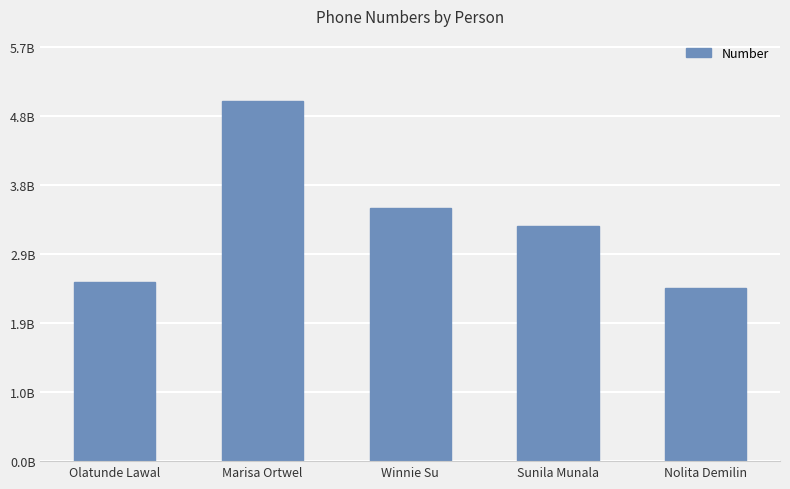

Rank the categories by value from lowest to highest.

Nolita Demilin, Olatunde Lawal, Sunila Munala, Winnie Su, Marisa Ortwel